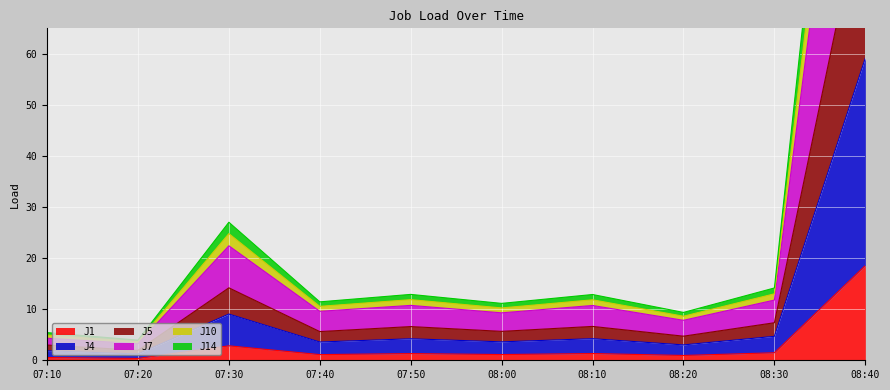

Where is J14 nearest to the value 84?

07:30